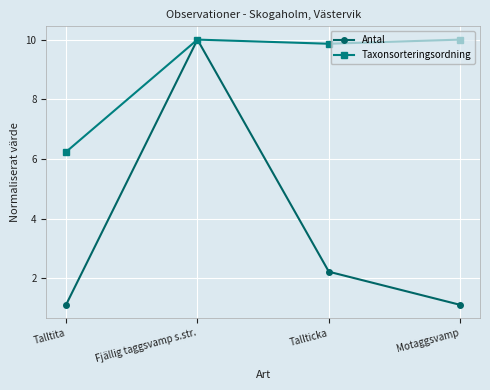

What are all the series names shown in the legend?

Antal, Taxonsorteringsordning